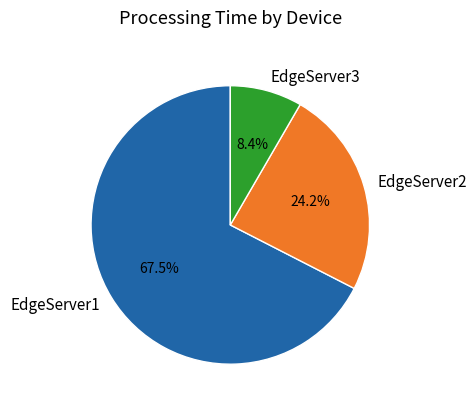

Combined, do EdgeServer1 and EdgeServer3 account for over 50%?

Yes